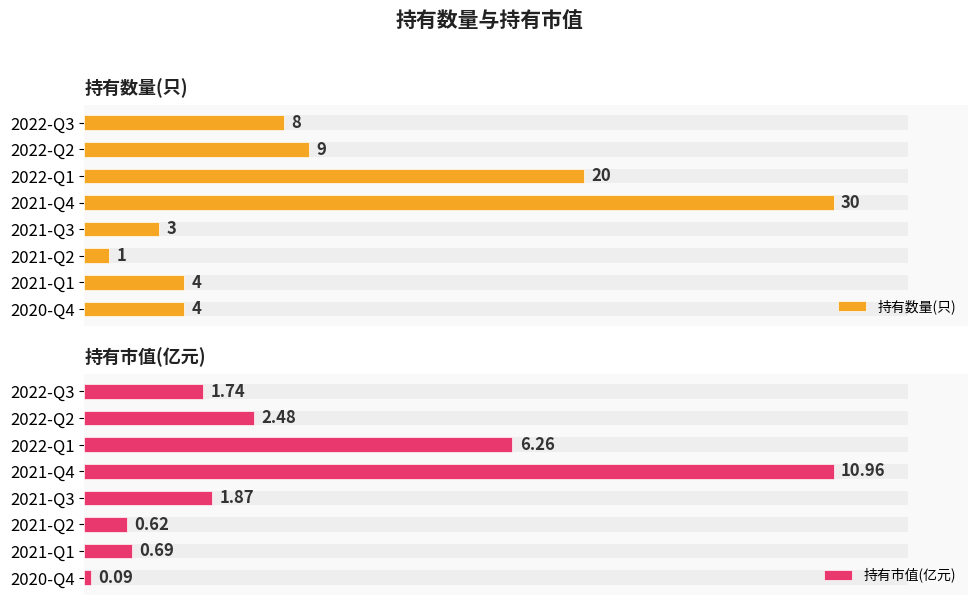

What is the difference between the highest and lowest values at 2022-Q1?

13.7